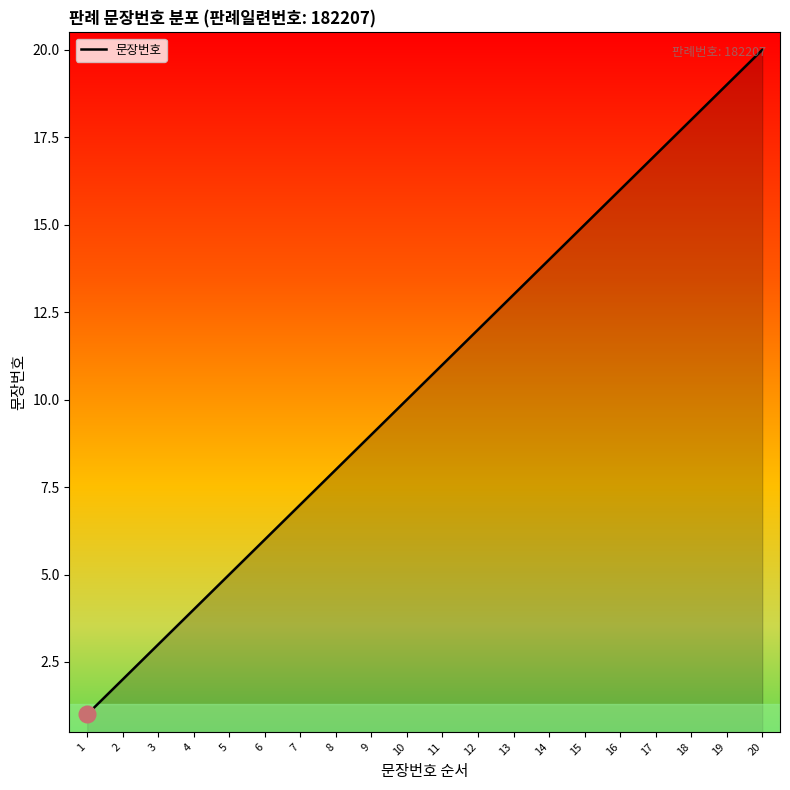

Approximately how many times larger is the value at 1 compared to 3?

0.3